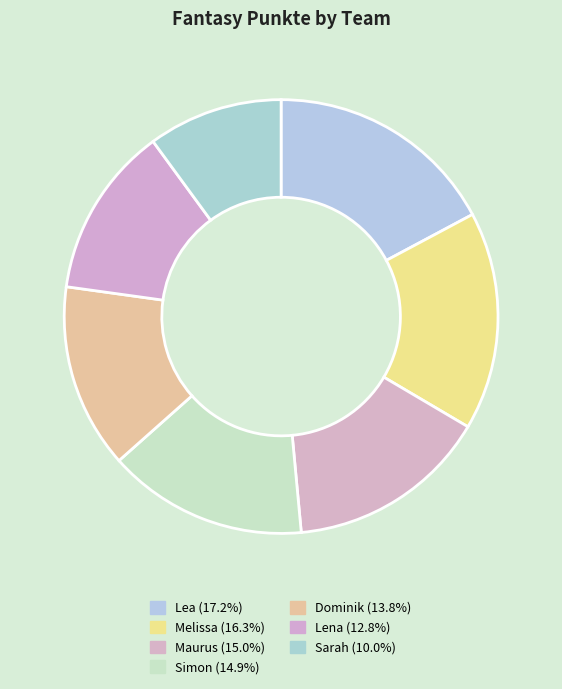

Which slice is the smallest?

Sarah